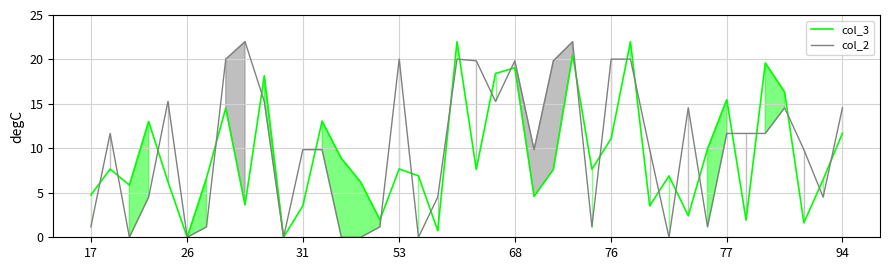

How many categories are shown in the chart?

40